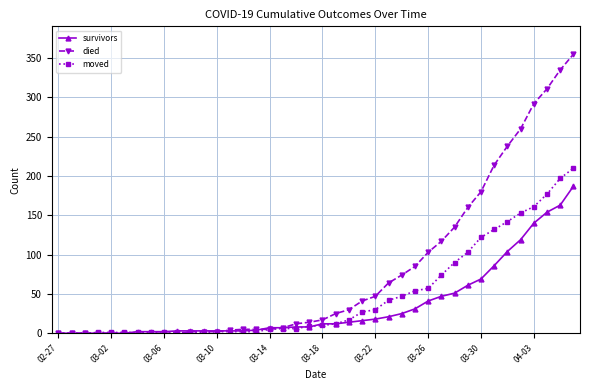

Rank the series by their average value, from lowest to highest.

survivors, moved, died